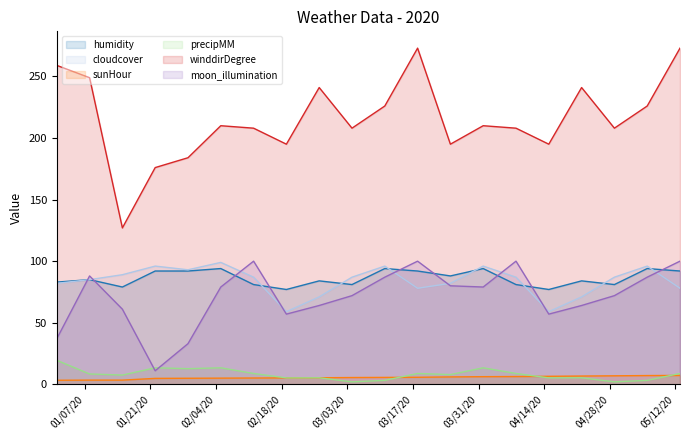

True or false: humidity and sunHour intersect in this chart.

False